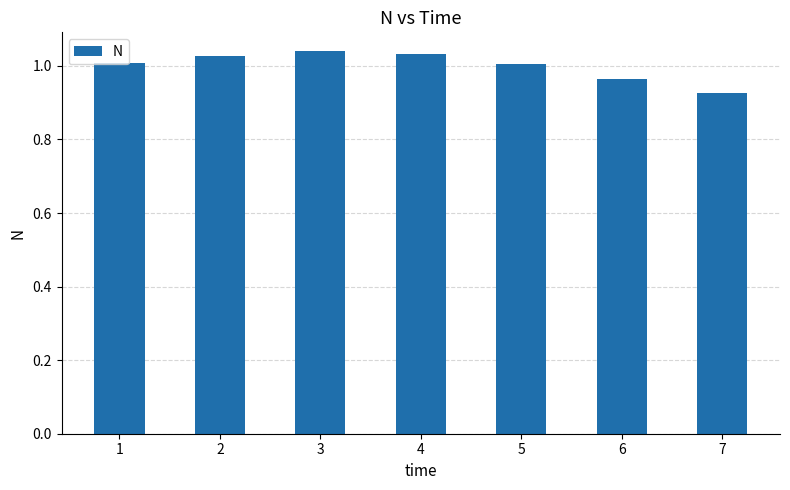

Which label corresponds to the smallest value in the chart?

7